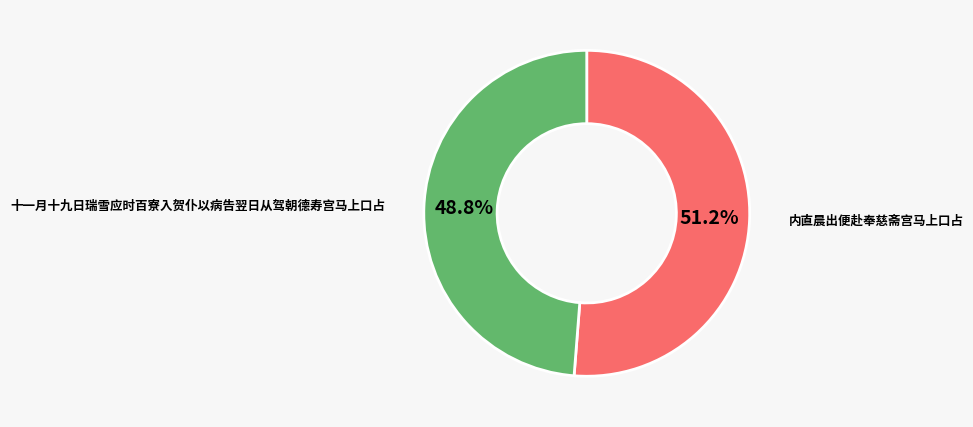

Is there a majority slice in this chart?

Yes